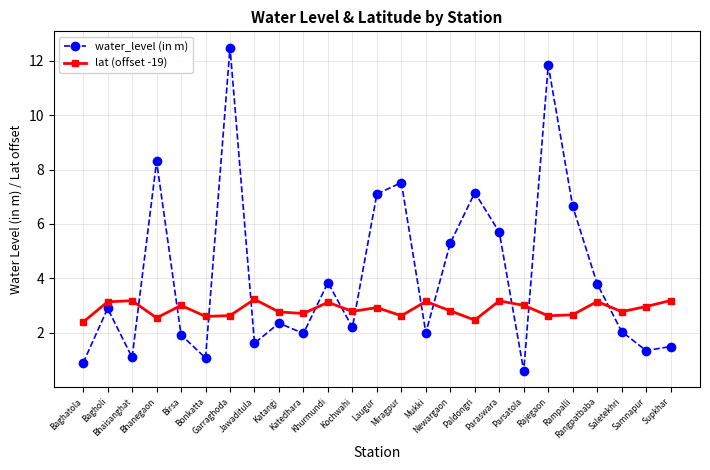

What is the difference between the maximum and minimum values in the lat (offset -19) series?

0.8